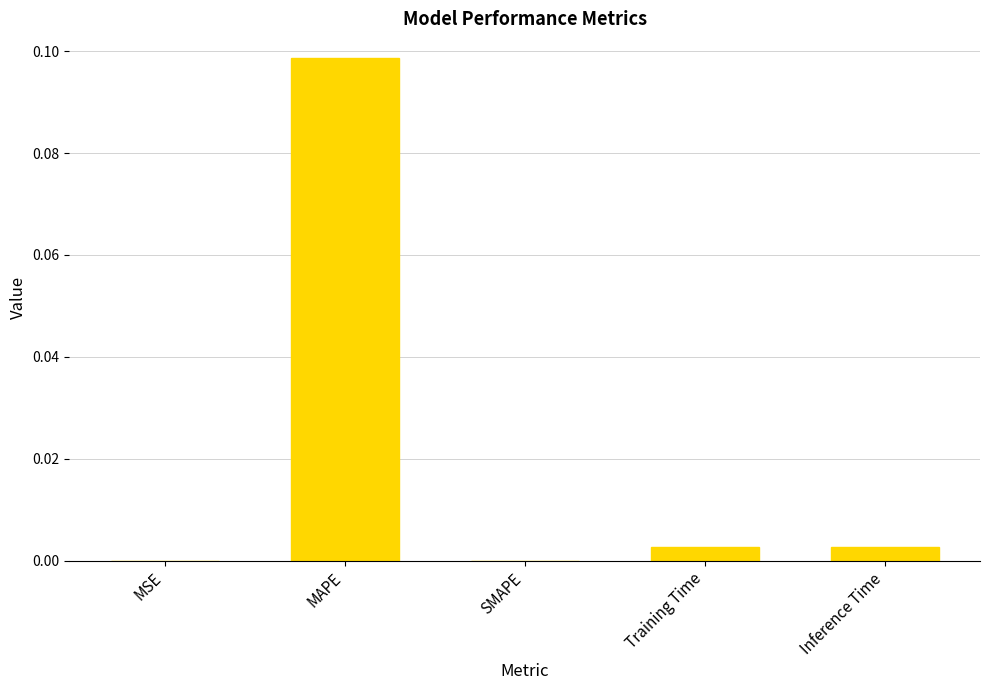

Which category has the highest value across all series?

MAPE